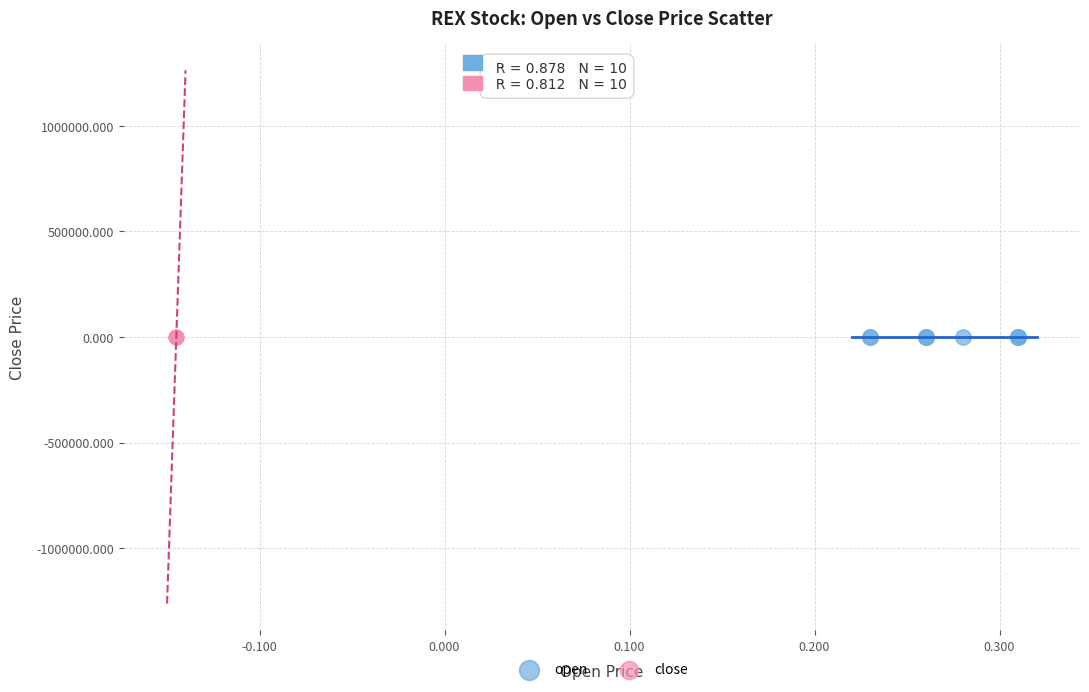

What are all the series names shown in the legend?

open, close